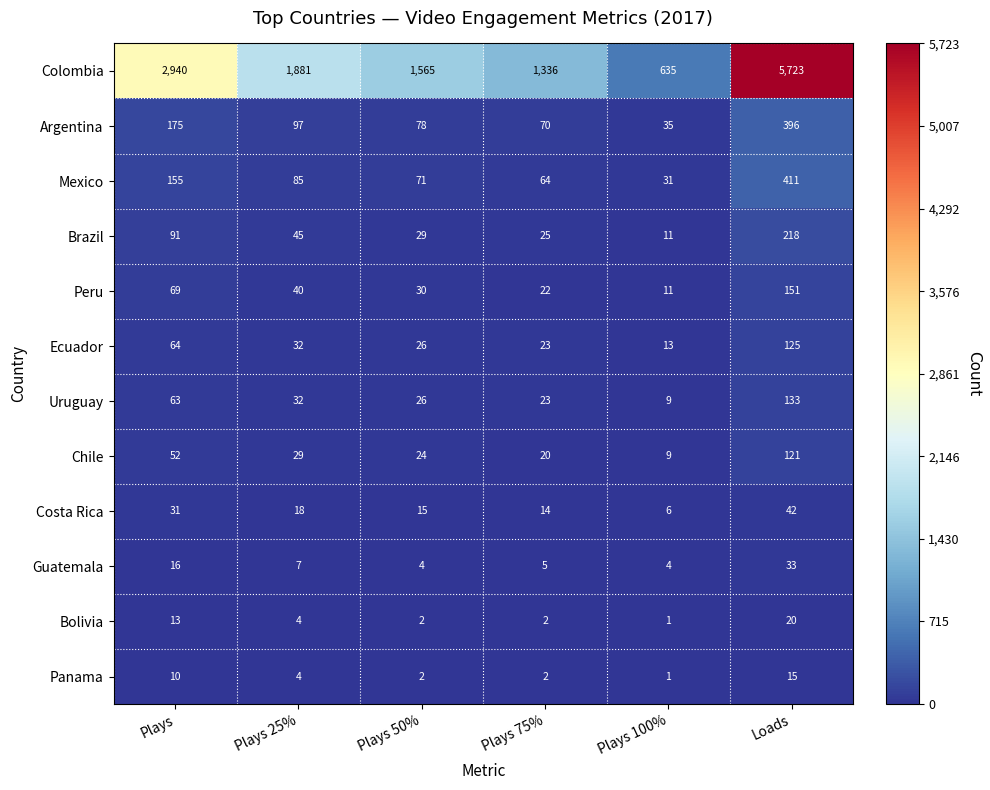

The value of Ecuador at Plays 75% is 10. True or false?

False